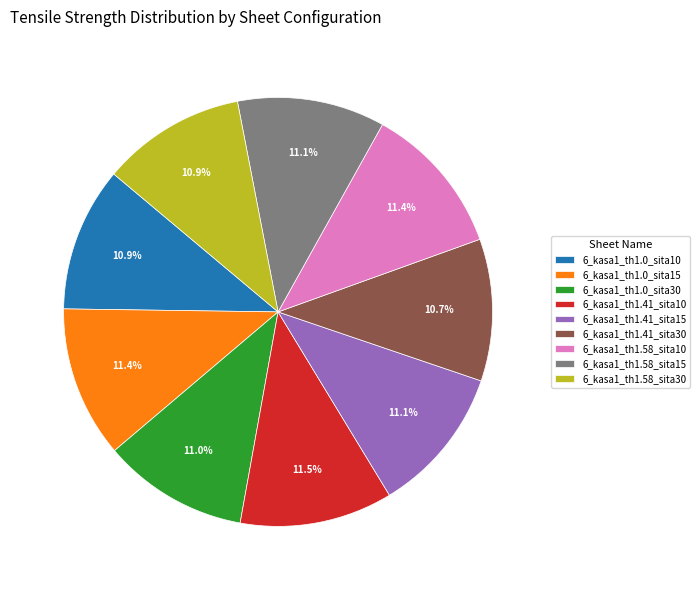

Does any single category account for the majority?

No